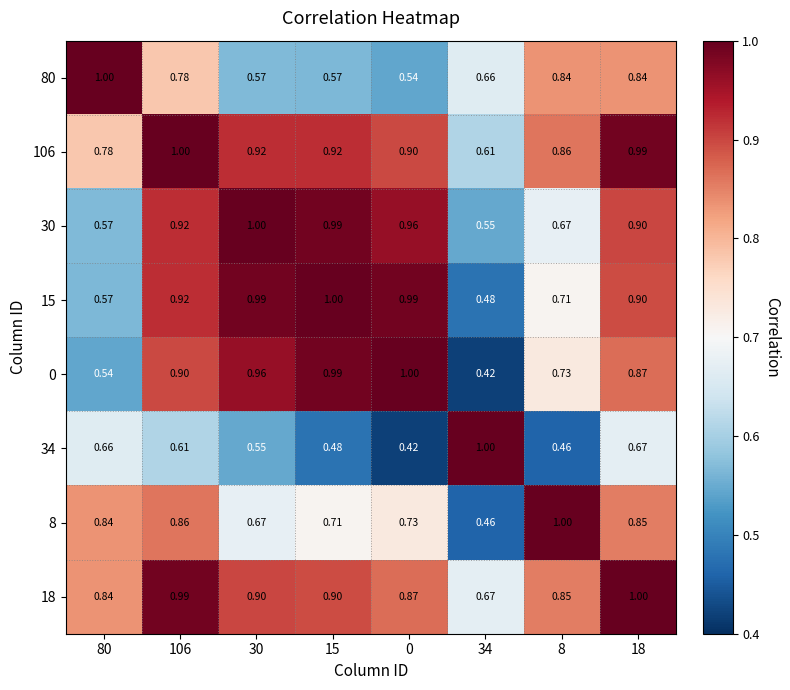

Is the value of 30 at 30 greater than the value of 80 at 0?

Yes